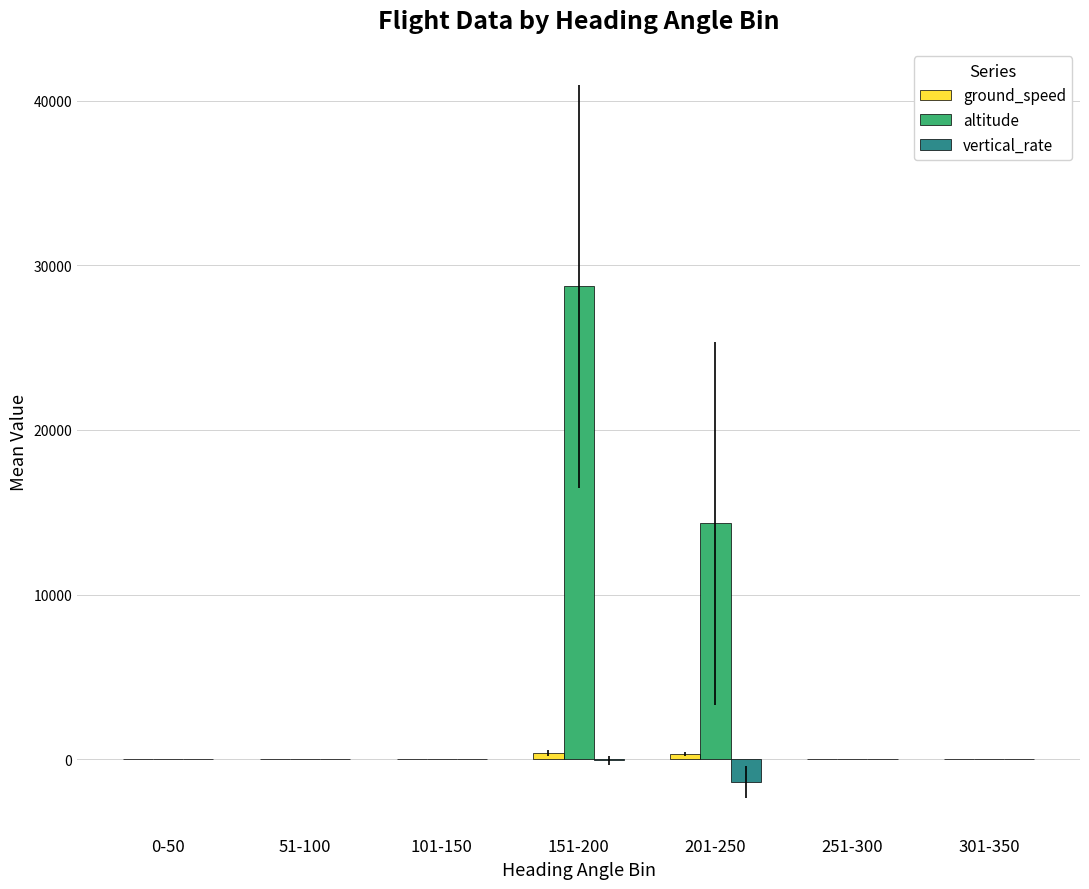

Which series has the largest total across all categories?

altitude